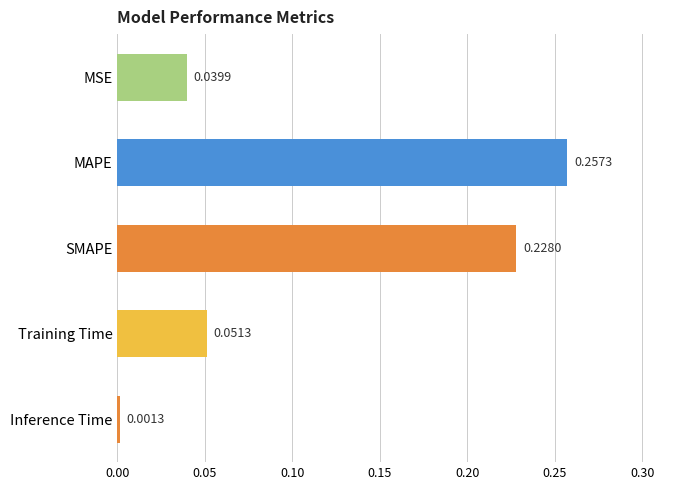

What is the label of the 1st bar from the top?

MSE